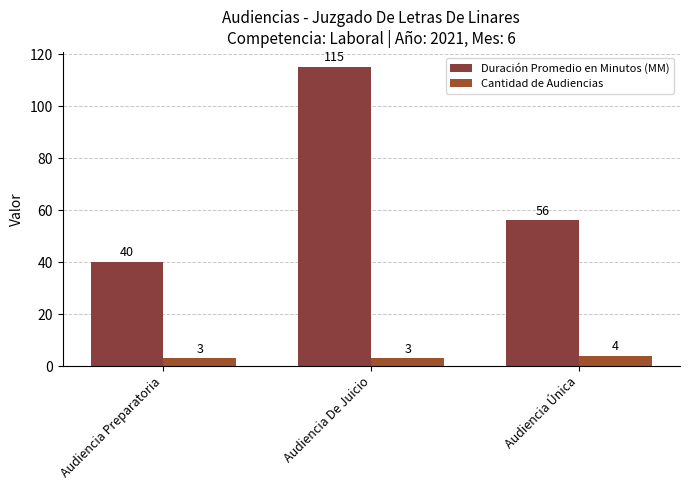

The Cantidad de Audiencias series shows 6 at Audiencia Única. True or false?

False